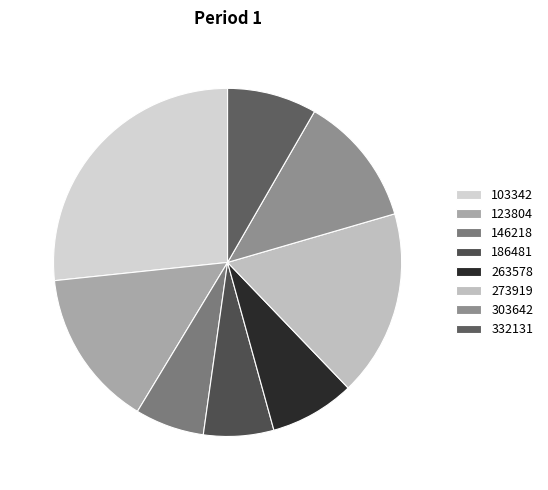

What is the largest slice in the pie chart?

103342